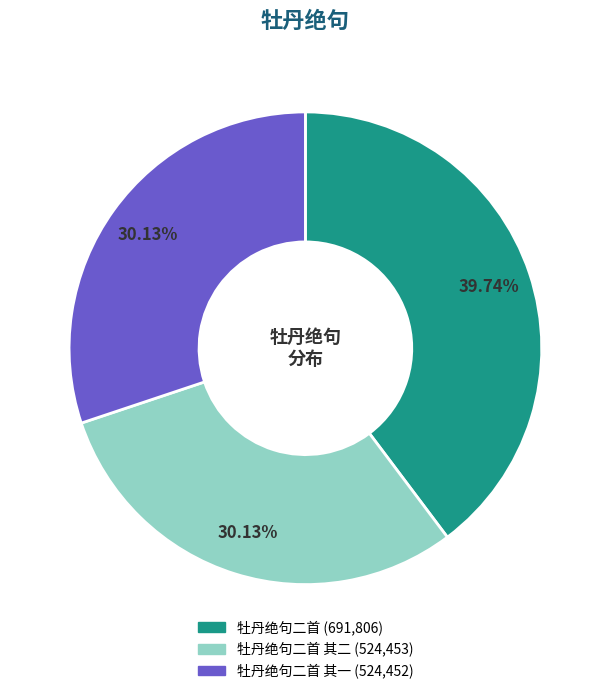

To the nearest percent, what is the average slice percentage?

33%